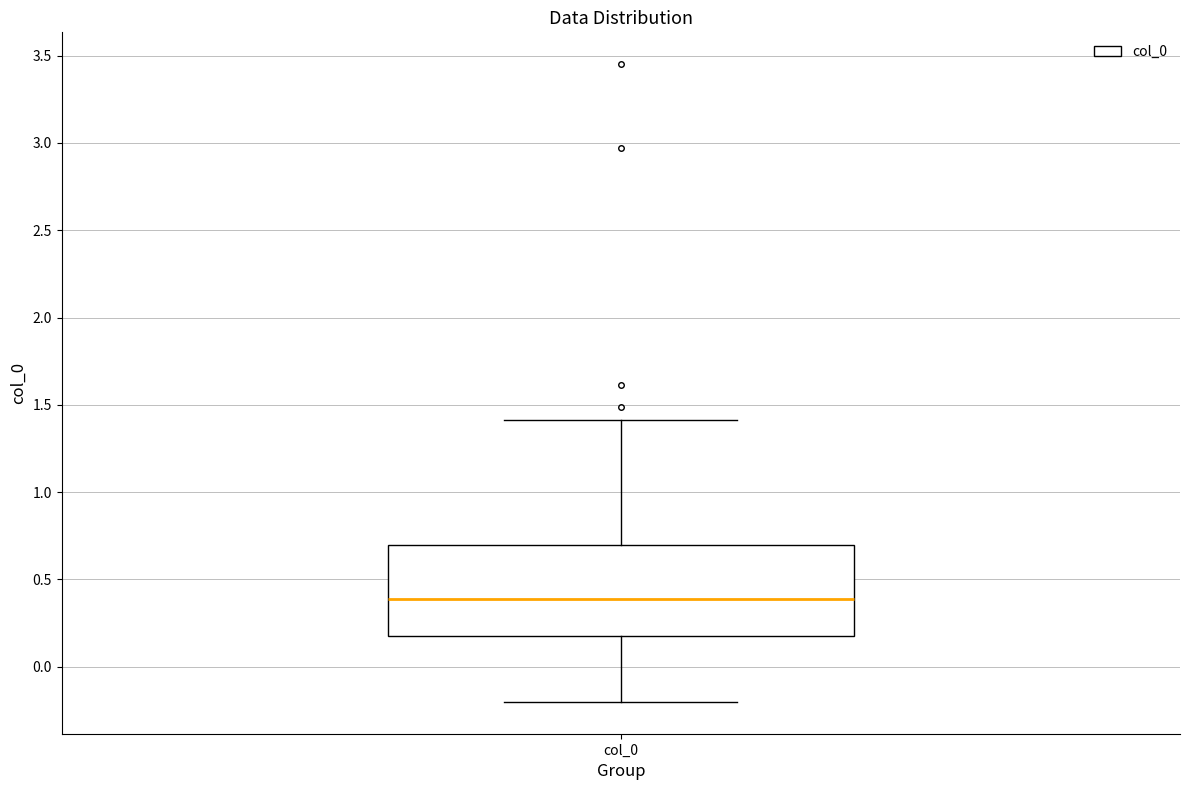

Read this box plot against the y-axis: the position of the median line, the range covered by the box, and the ends of both whiskers. The values are not printed on the chart, so give them approximately, as read against the axis.

median 0.40, box 0.15 to 0.70, whiskers -0.20 to 1.40